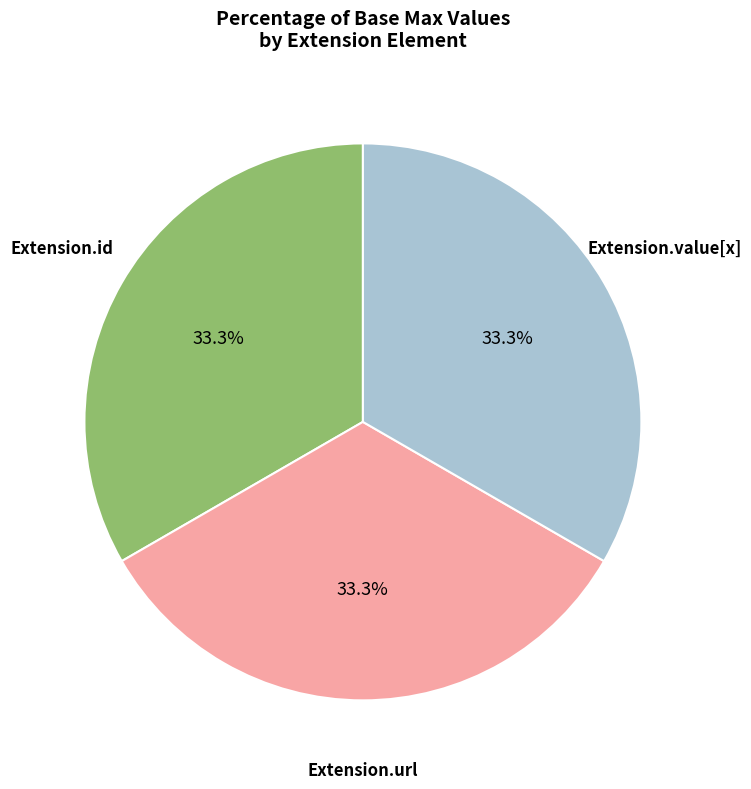

Does Extension.value[x] represent more than half of the total?

No